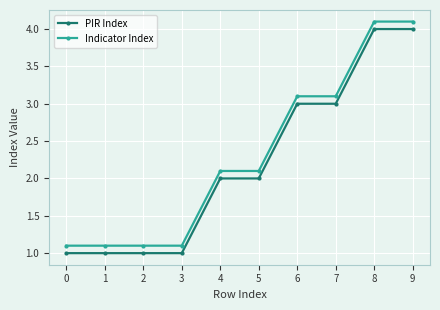

What is the average value of the Indicator Index series?

2.3